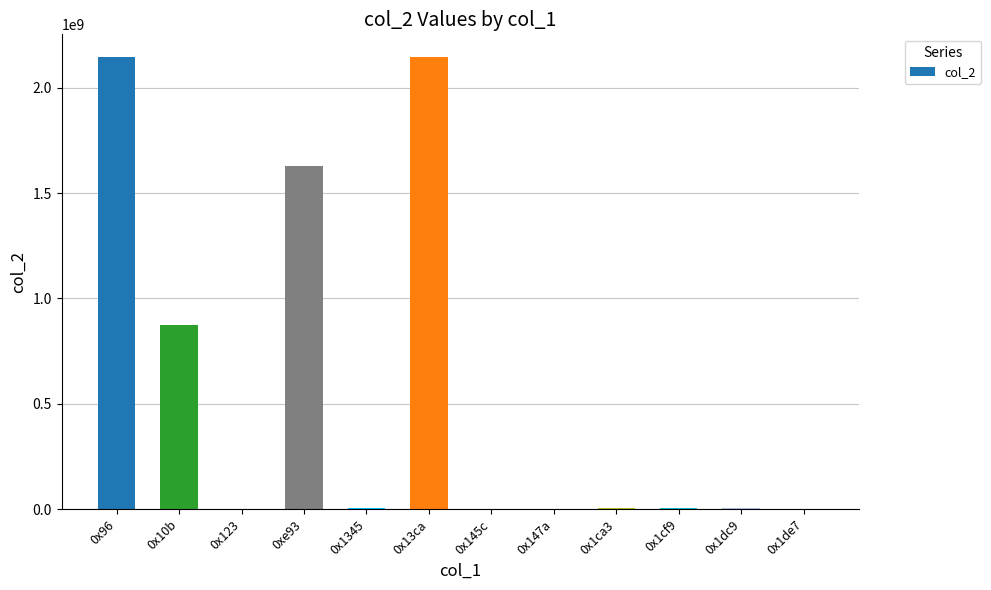

Read the value at 0x1dc9.

3682353